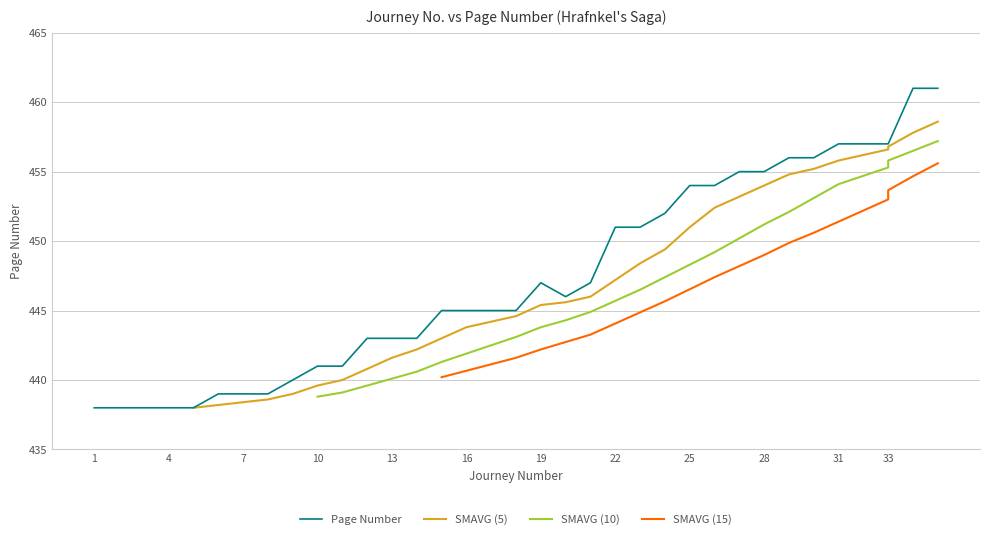

What is the value of the SMAVG (10) point at the 27th from the left?

450.2